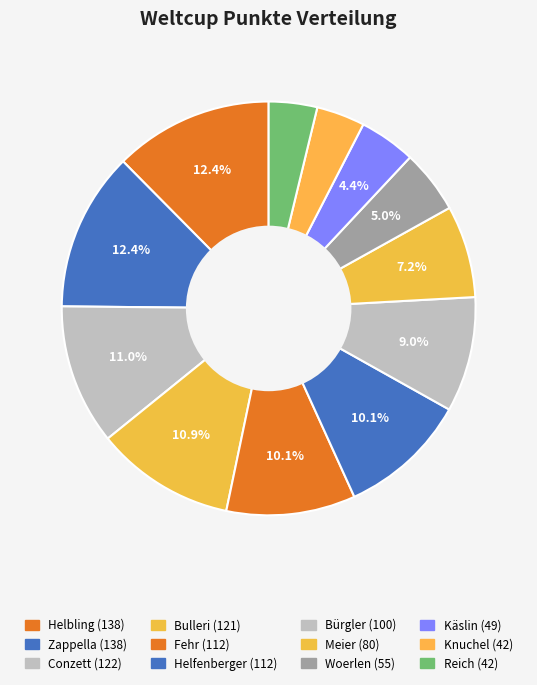

To the nearest percent, what portion does Käslin represent?

4%